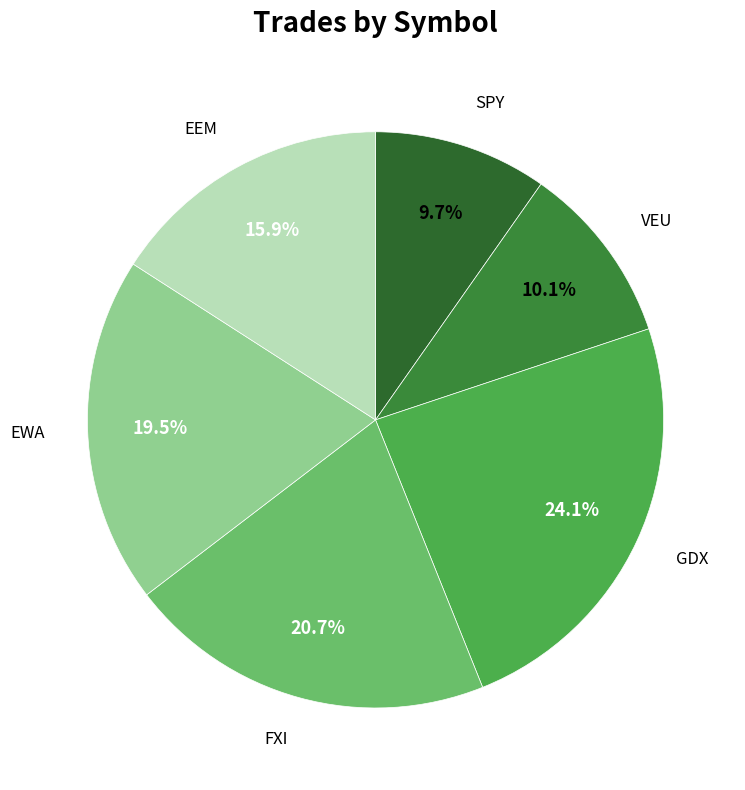

To the nearest percent, what is the difference between the SPY and EWA slice percentages?

10%